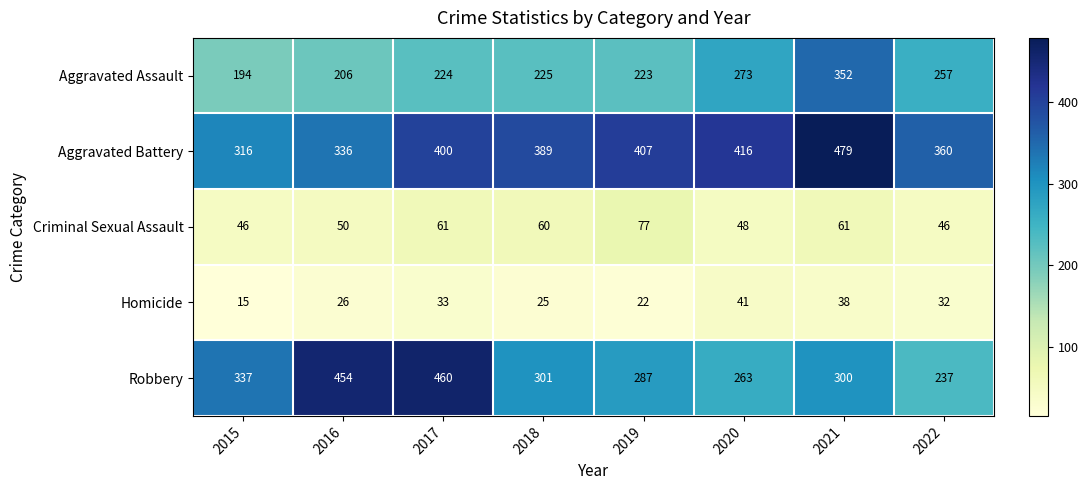

What is the highest value of the Aggravated Assault series?

352